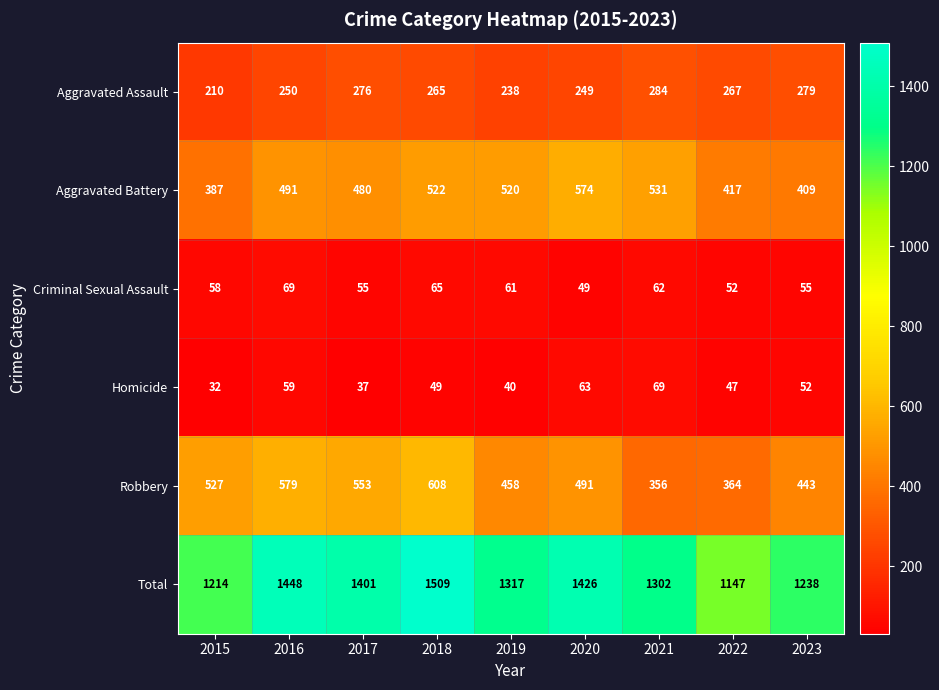

At 2020, list the series in order from smallest to largest.

Criminal Sexual Assault, Homicide, Aggravated Assault, Robbery, Aggravated Battery, Total